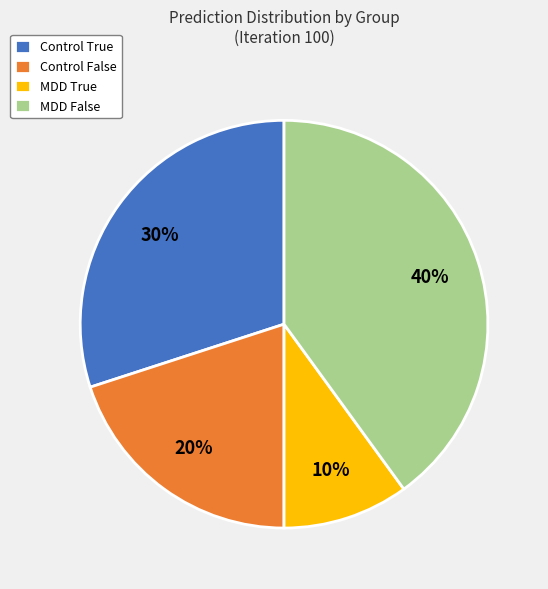

To the nearest percent, what portion does MDD True represent?

10%